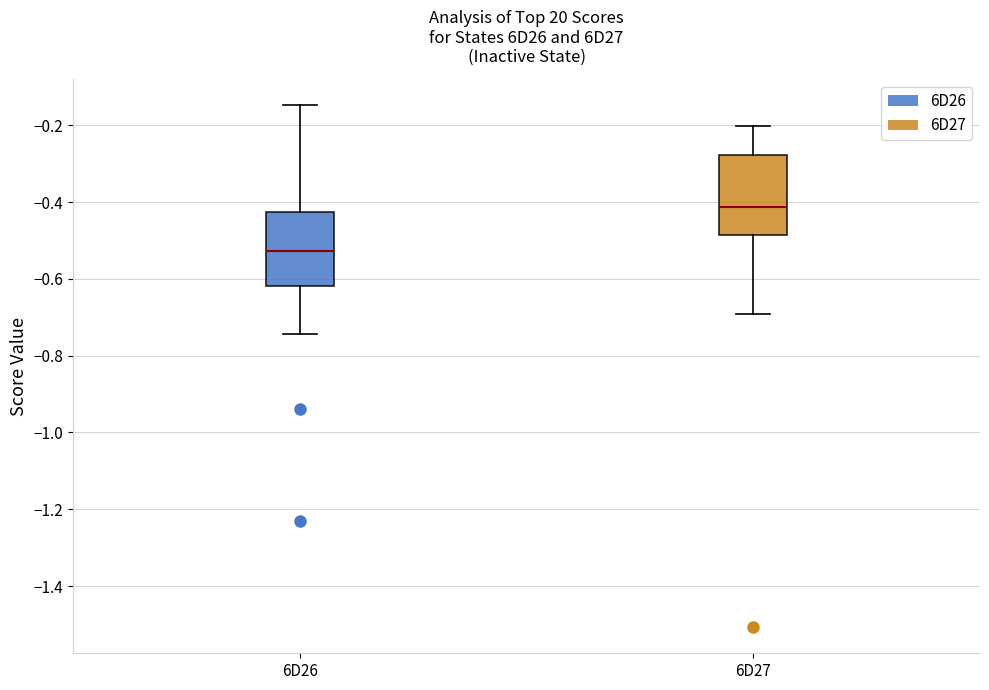

Reading left to right, transcribe this box plot: for each box, give where its median line is, the range the box spans, and where its two whiskers end, as read against the y-axis. The values are not printed on the chart, so give them approximately, as read against the axis.

6D26: median -0.52, box -0.62 to -0.42, whiskers -0.74 to -0.14
6D27: median -0.42, box -0.48 to -0.28, whiskers -0.70 to -0.20